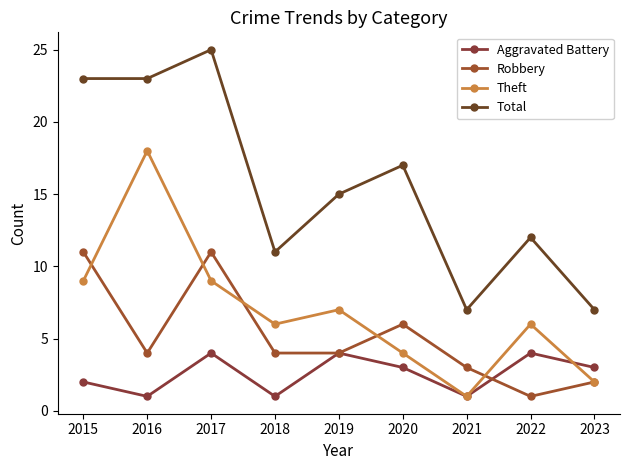

Rank the series at 2021 from lowest to highest value.

Aggravated Battery, Theft, Robbery, Total